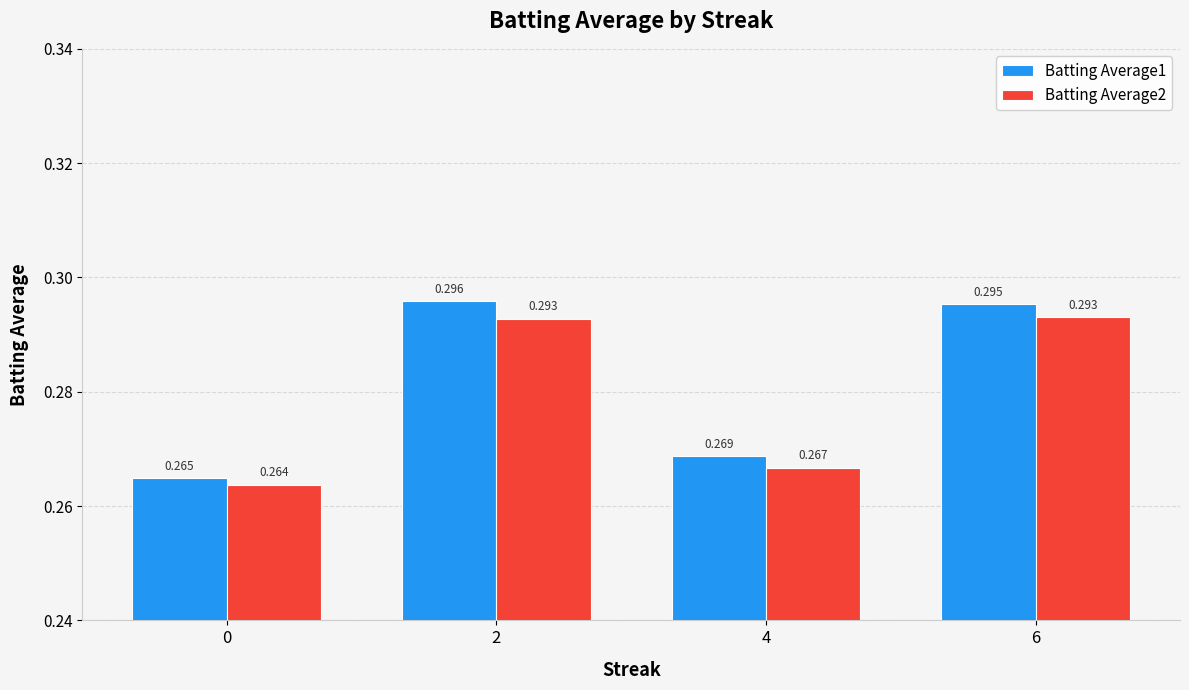

What are all the series names shown in the legend?

Batting Average1, Batting Average2